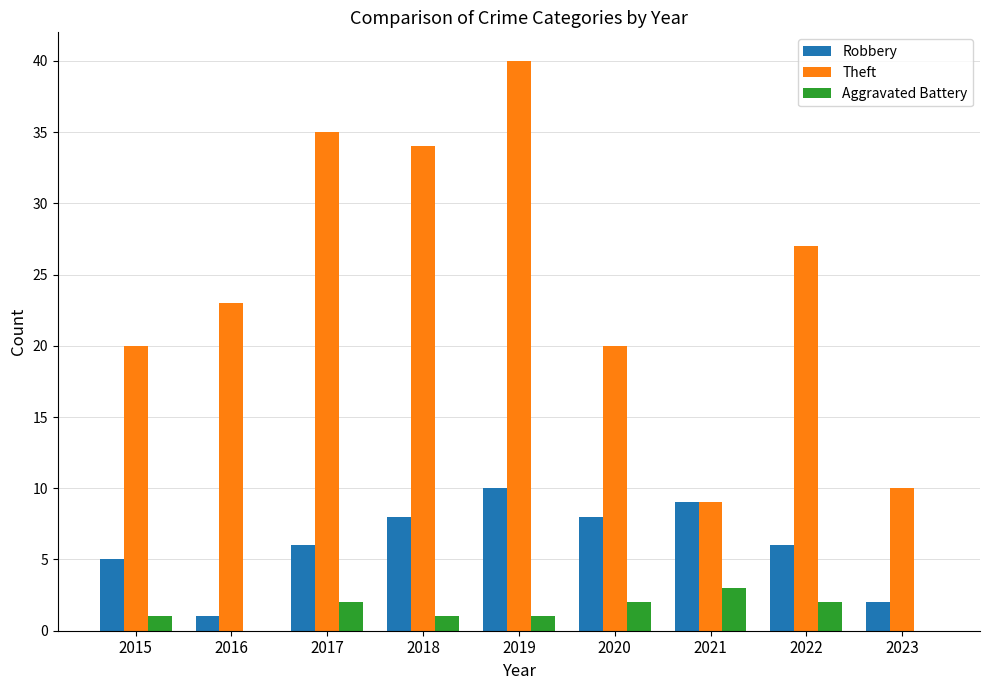

Which series has the largest total across all categories?

Theft